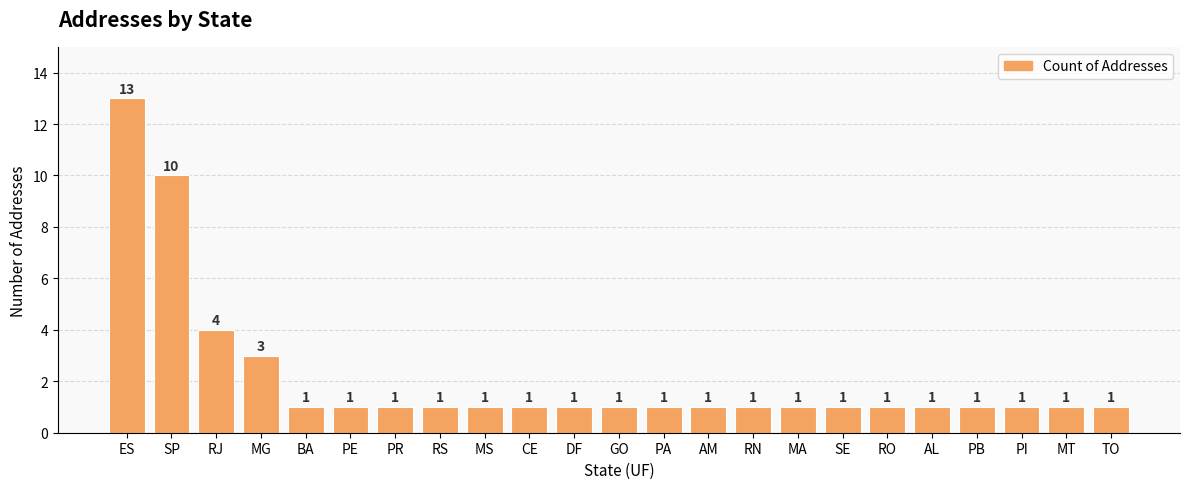

Approximately how many times larger is the value at RJ compared to GO?

4.0